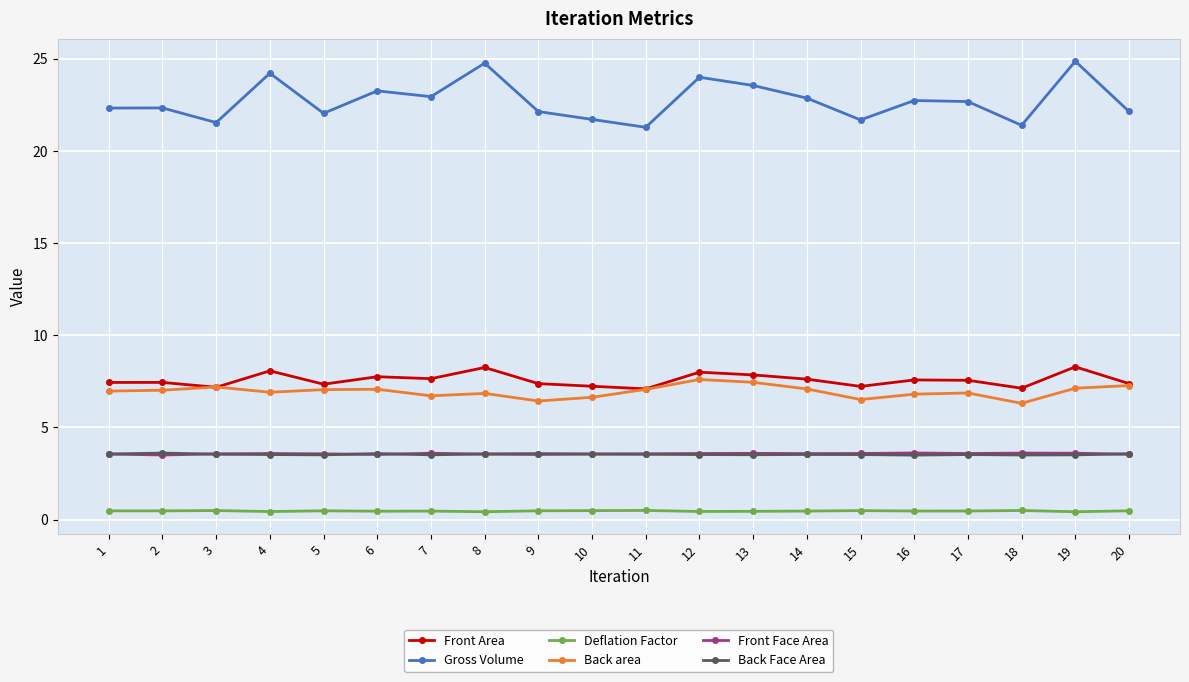

True or false: Gross Volume has a value of 23.6 at 13.

True